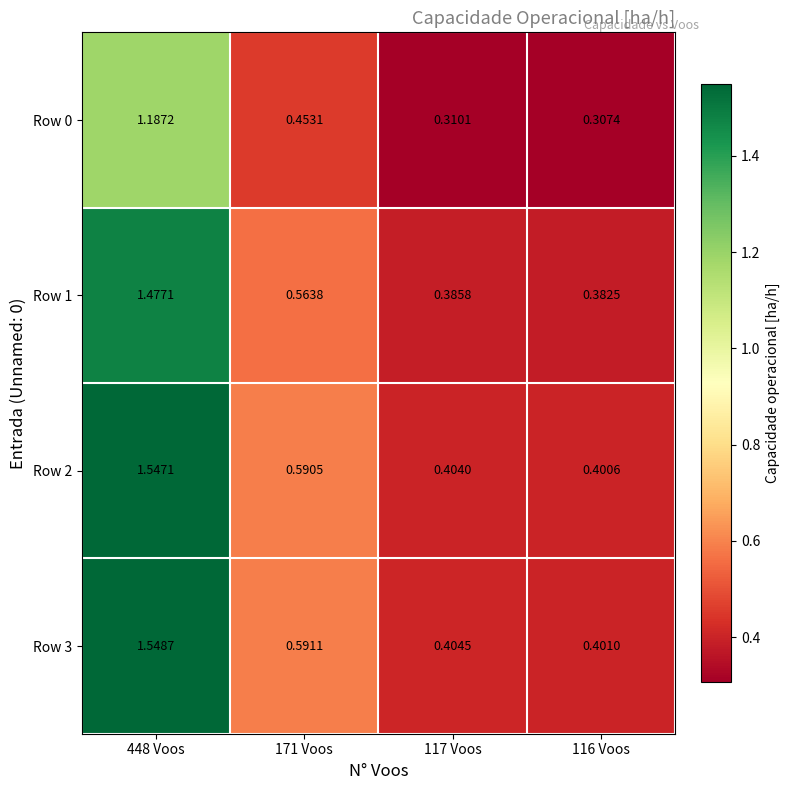

At how many categories does at least one series exceed 1?

1